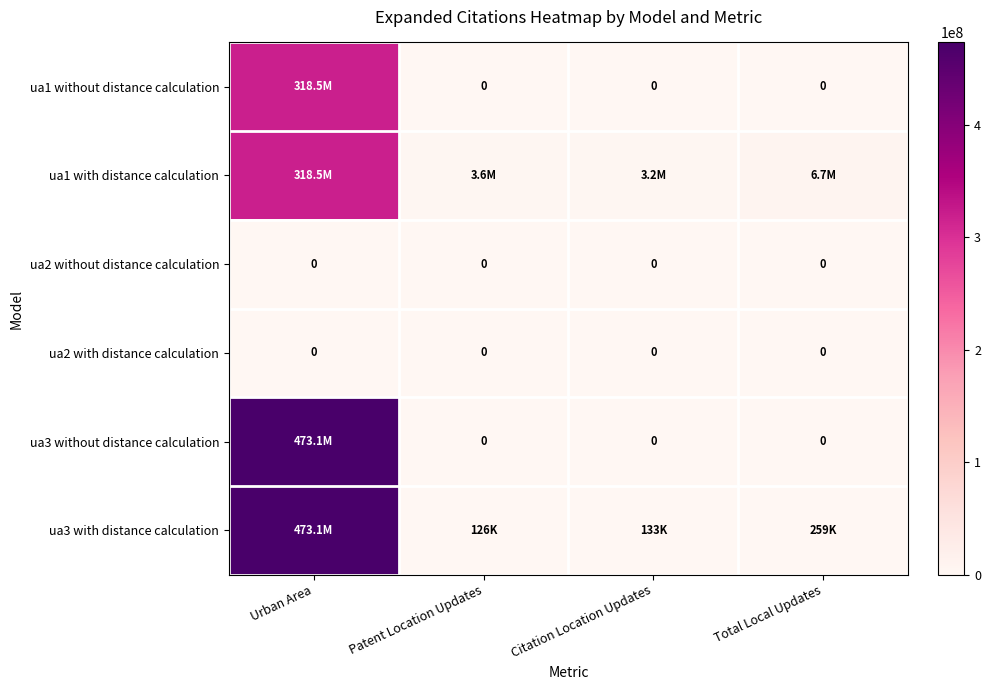

Is it true that ua2 with distance calculation equals 0 at Urban Area?

True